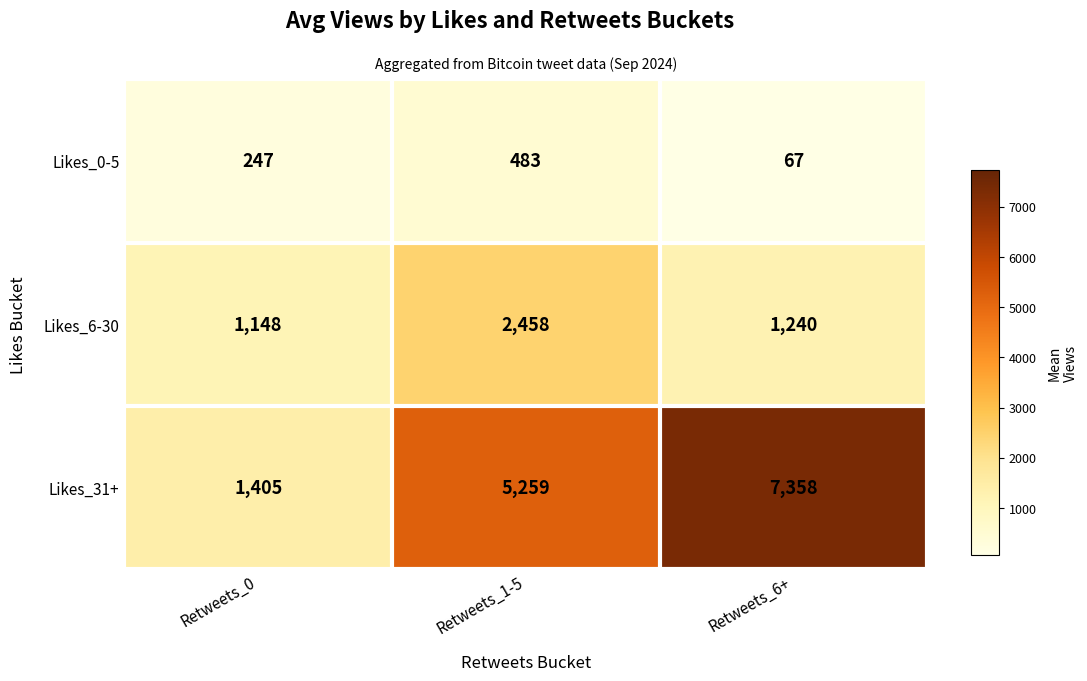

What is the minimum value shown in the chart?

67